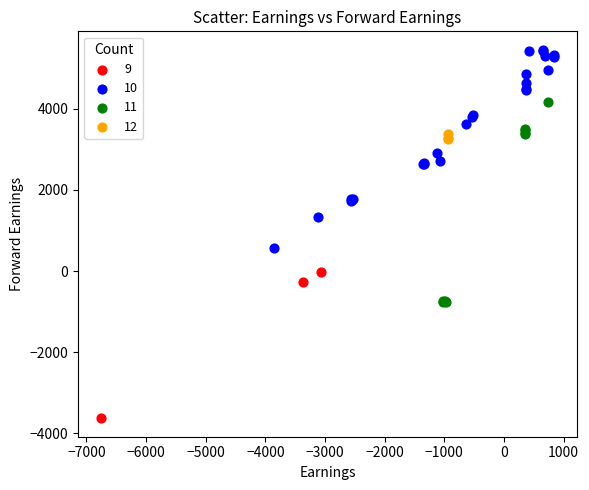

Which series reaches the minimum Y coordinate?

9